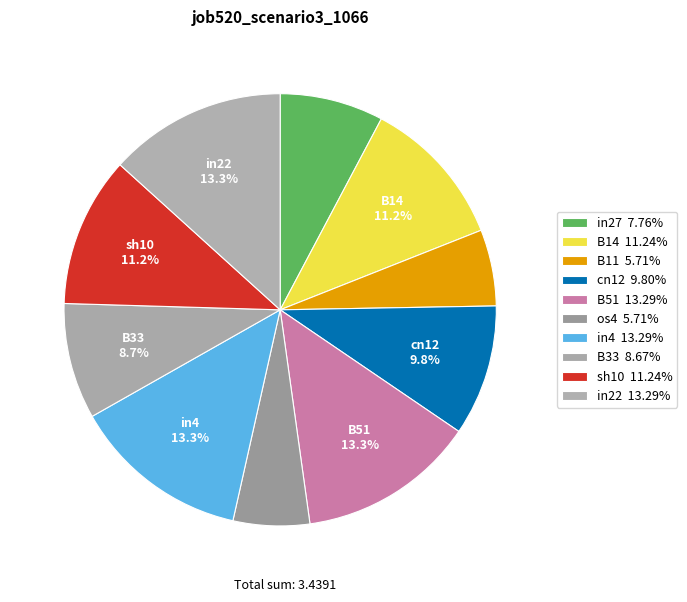

How many segments does this pie chart have?

10